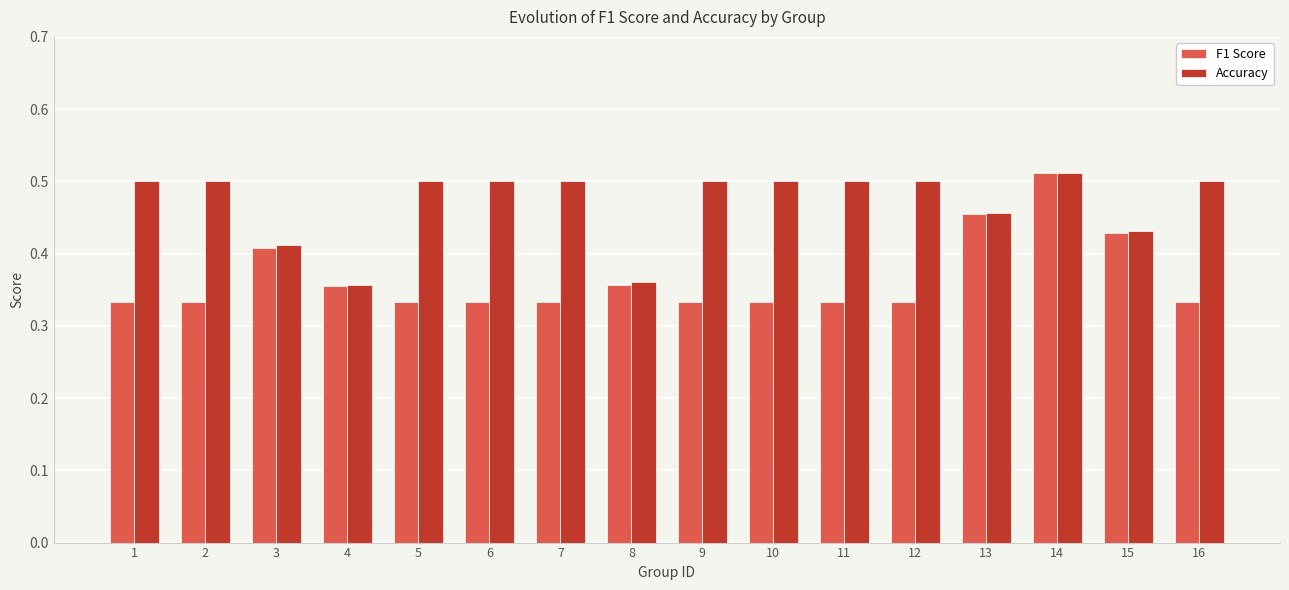

Which category has the highest value in the F1 Score series?

14